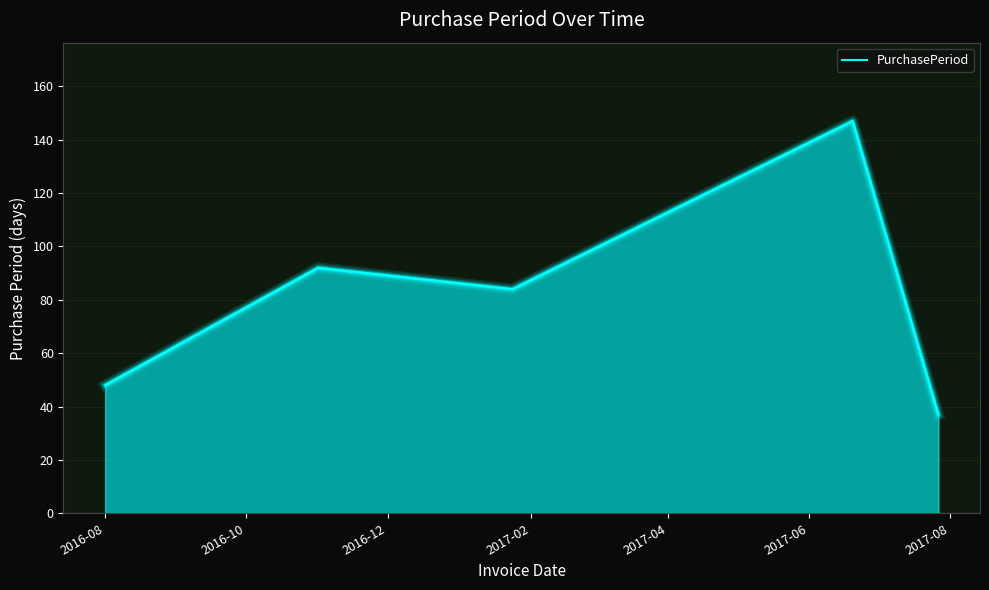

True or false: there are more than 2 points higher than both neighbors.

False